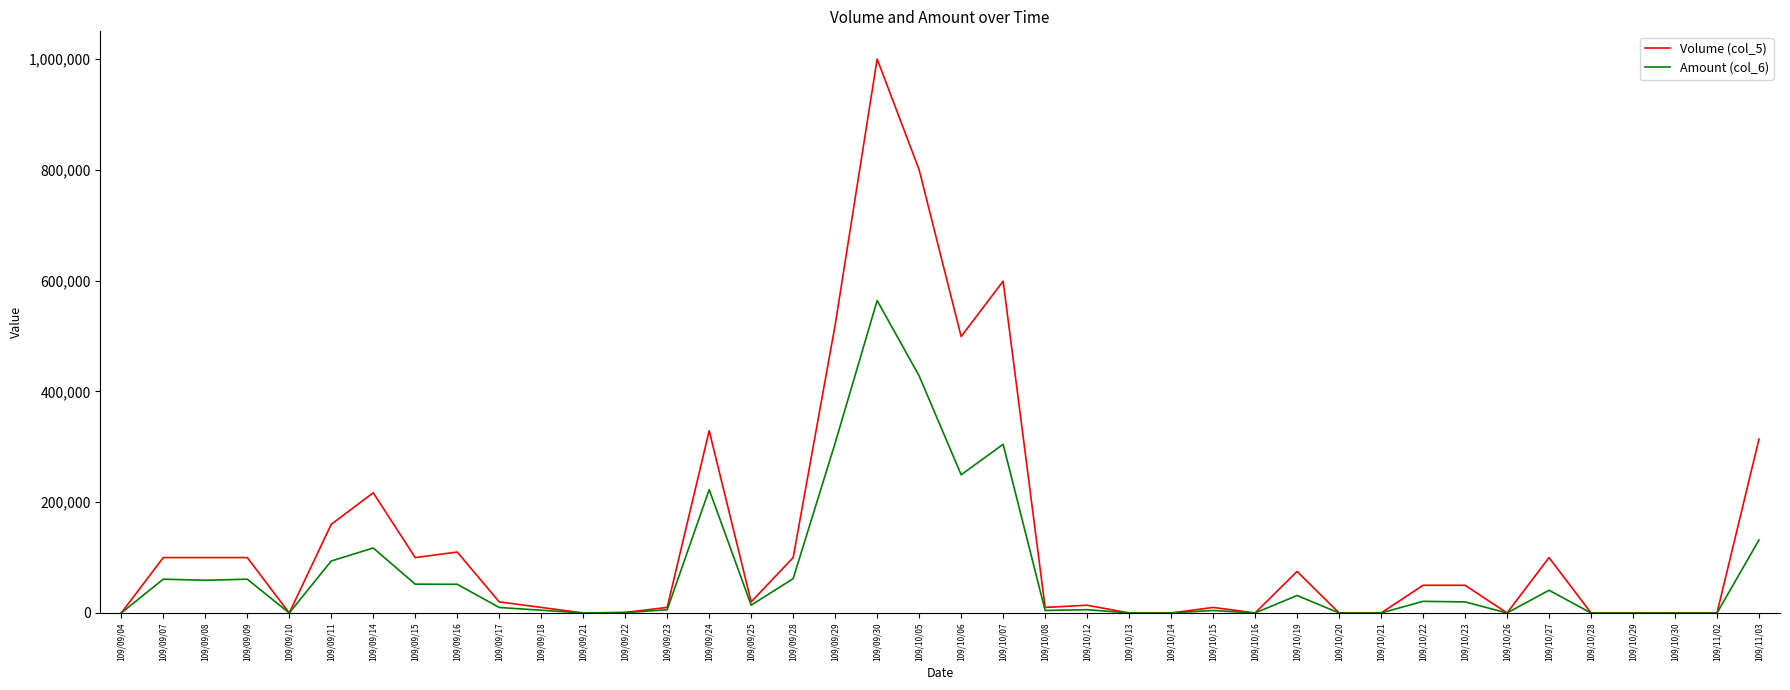

Is it true that Volume (col_5) equals 217000 at 109/09/14?

True